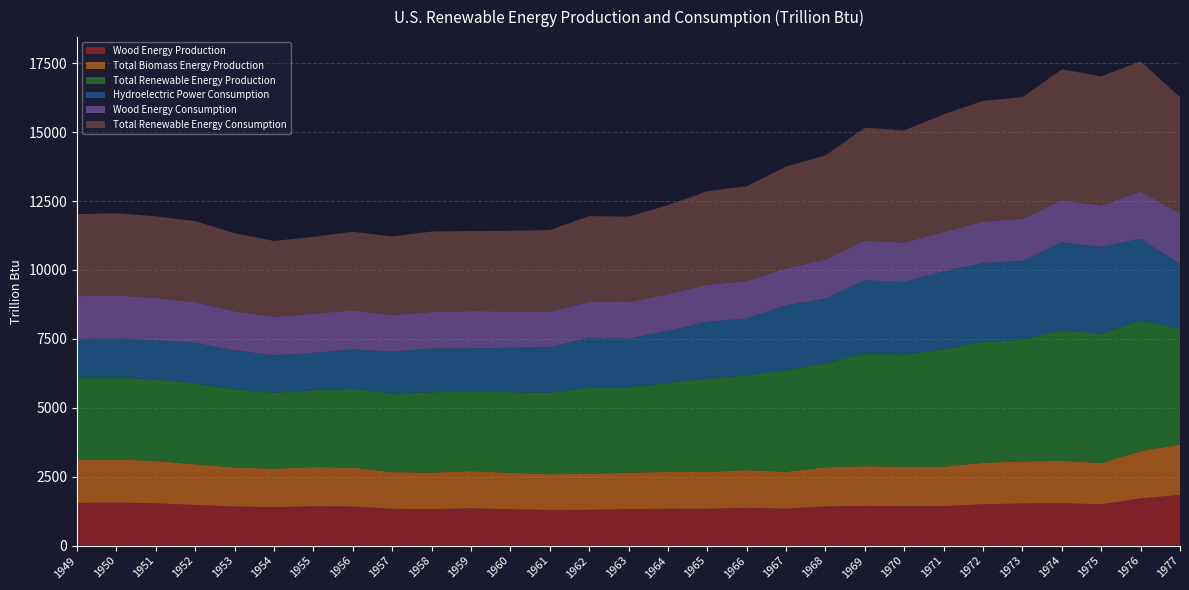

Reading left to right, list all the values displayed in this chart.

Wood Energy Production: 1549.3	1562.3	1534.7	1474.4	1418.6	1394.3	1424.1	1415.9	1333.6	1323.1	1352.9	1319.9	1294.8	1300.2	1323.3	1336.8	1334.8	1369.0	1340.2	1419.5	1440.5	1428.6	1430.2	1501.0	1527.0	1537.8	1496.9	1711.5	1836.5
Total Biomass Energy Production: 1549.3	1562.3	1534.7	1474.4	1418.6	1394.3	1424.1	1415.9	1333.6	1323.1	1352.9	1319.9	1294.8	1300.2	1323.3	1336.8	1334.8	1369.0	1340.2	1419.5	1440.5	1431.0	1432.3	1503.1	1529.1	1539.7	1498.7	1713.4	1838.3
Total Renewable Energy Production: 2974.0	2977.7	2958.5	2940.2	2831.5	2754.1	2784.0	2850.6	2849.2	2915.1	2901.3	2928.2	2952.2	3117.4	3096.4	3225.2	3395.8	3432.5	3690.2	3772.7	4094.9	4070.0	4262.2	4382.0	4410.9	4741.9	4687.1	4727.2	4209.0
Hydroelectric Power Consumption: 1424.7	1415.4	1423.8	1465.8	1412.9	1359.8	1359.8	1434.7	1515.6	1592.0	1548.5	1608.0	1656.5	1816.1	1771.4	1886.3	2059.1	2061.5	2346.7	2348.6	2648.0	2633.5	2824.2	2863.9	2861.4	3176.6	3154.6	2976.3	2333.3
Wood Energy Consumption: 1549.3	1562.3	1534.7	1474.4	1418.6	1394.3	1424.1	1415.9	1333.6	1323.1	1352.9	1319.9	1294.8	1300.2	1323.3	1336.8	1334.8	1369.0	1340.2	1419.5	1440.5	1428.6	1430.2	1501.0	1527.0	1537.8	1496.9	1711.5	1836.5
Total Renewable Energy Consumption: 2974.0	2977.7	2958.5	2940.2	2831.5	2754.1	2784.0	2850.6	2849.2	2915.1	2901.3	2928.2	2952.2	3117.4	3096.4	3225.2	3395.8	3432.5	3690.2	3772.7	4094.9	4070.0	4262.2	4382.0	4410.9	4741.9	4687.1	4727.2	4209.0